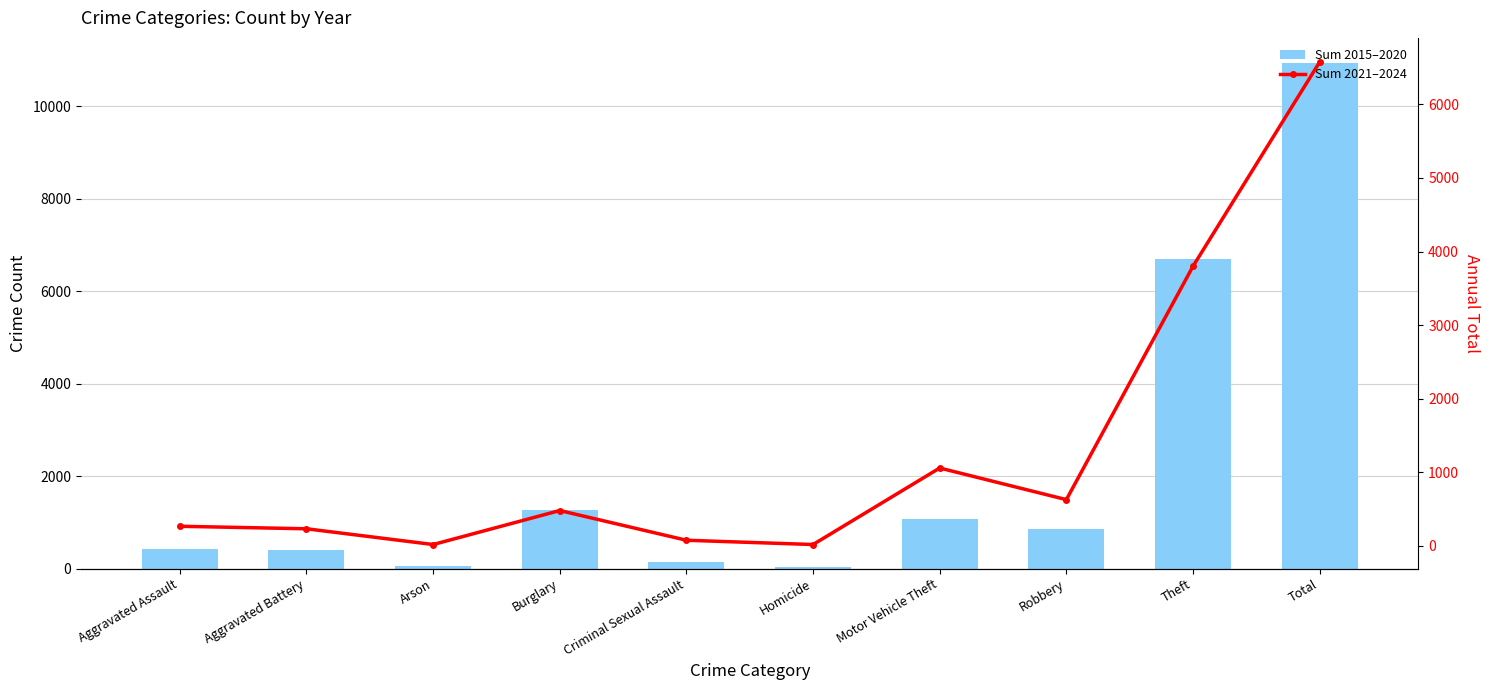

List the series in order of their overall mean, highest first.

Sum 2015–2020, Sum 2021–2024